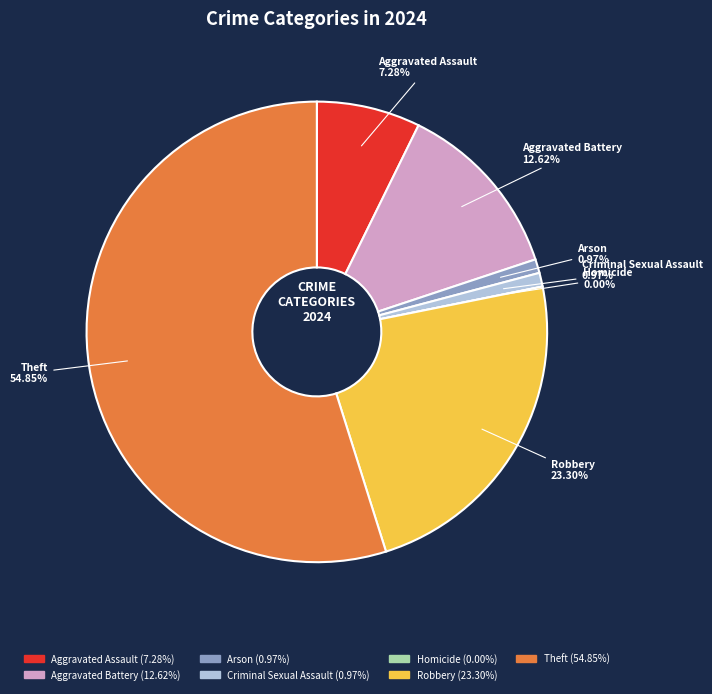

Which category has the smallest portion of the pie?

Homicide